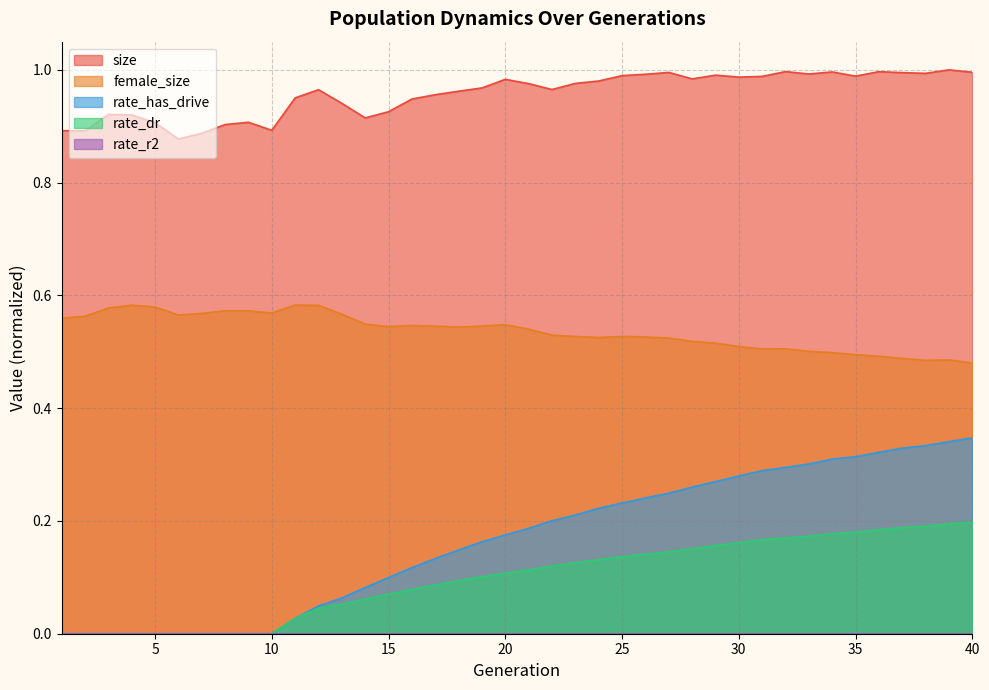

Is it true that size equals 0.6 at 6?

False